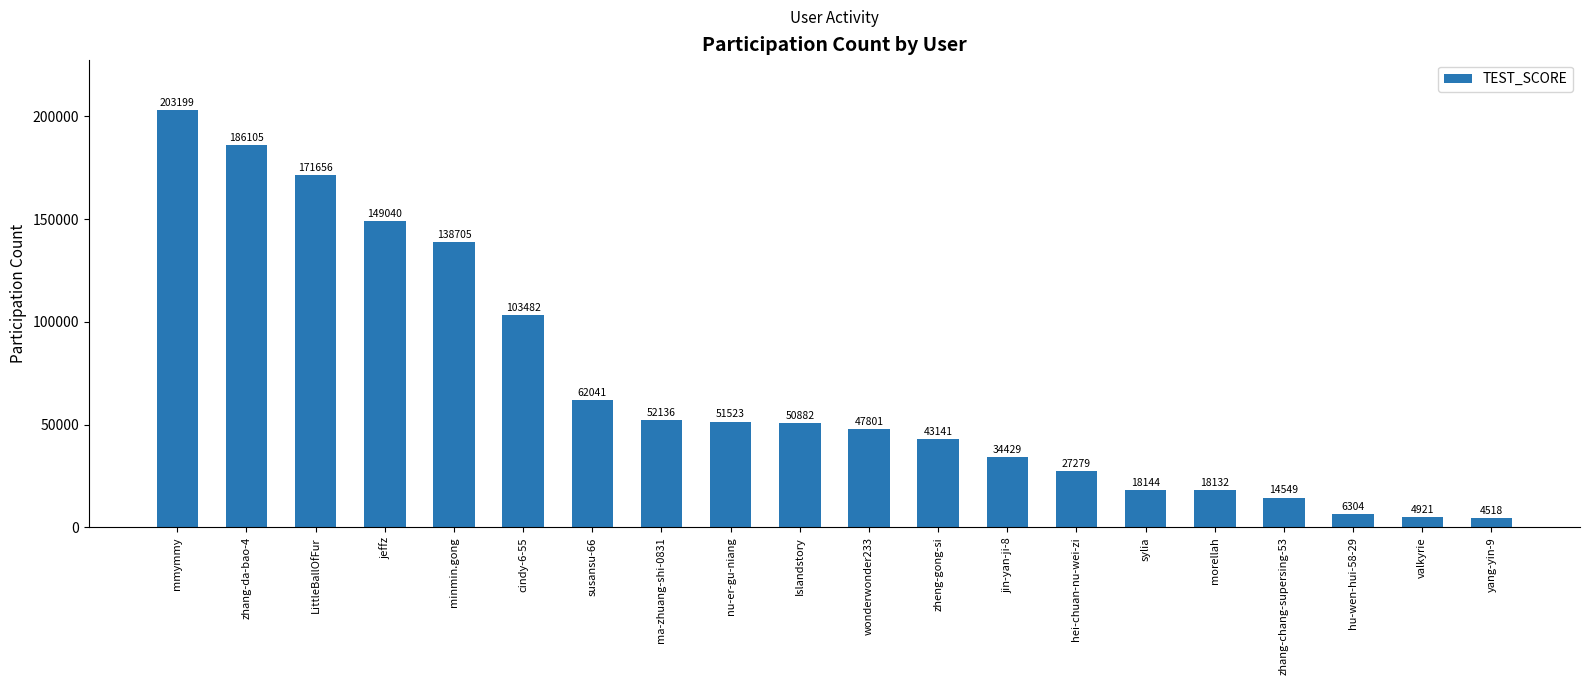

What is the change in value from hei-chuan-nu-wei-zi to yang-yin-9?

-22761